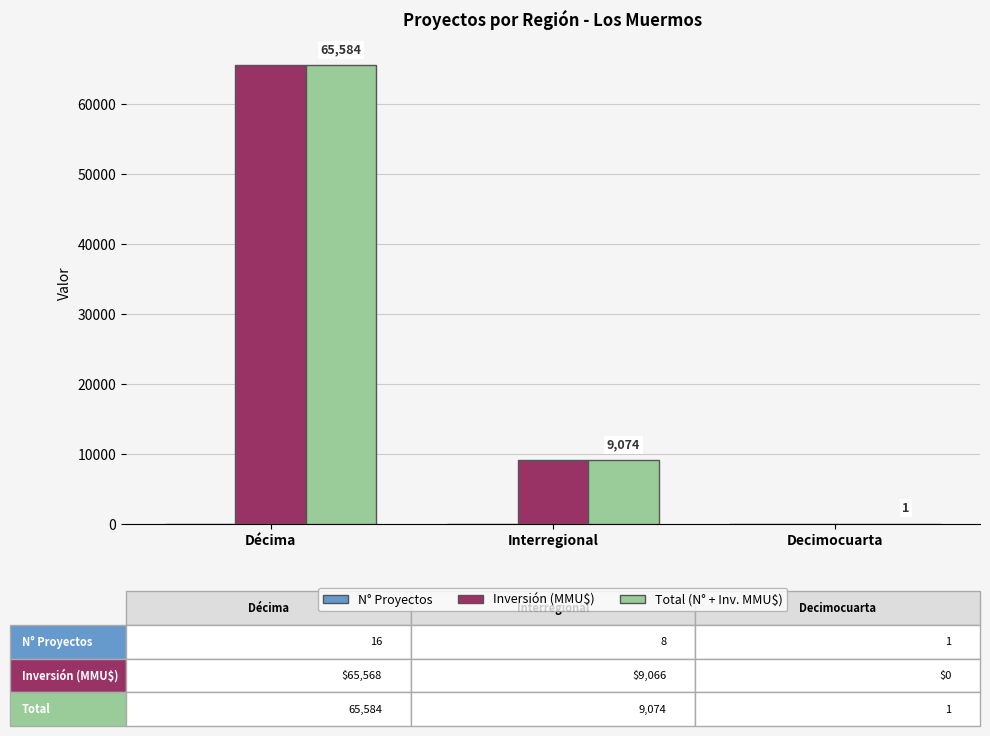

How many categories are shown in the chart?

3